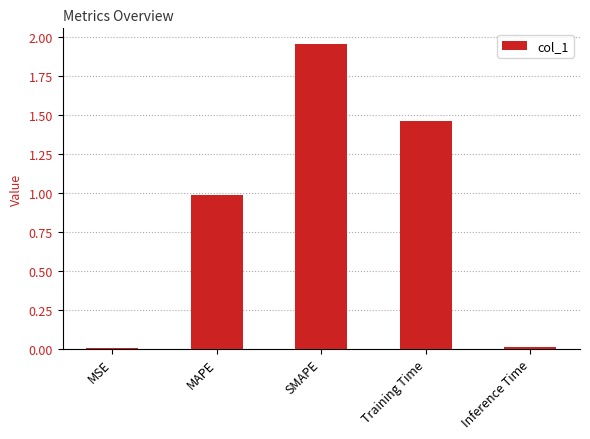

What is the approximate value at MAPE?

1.0